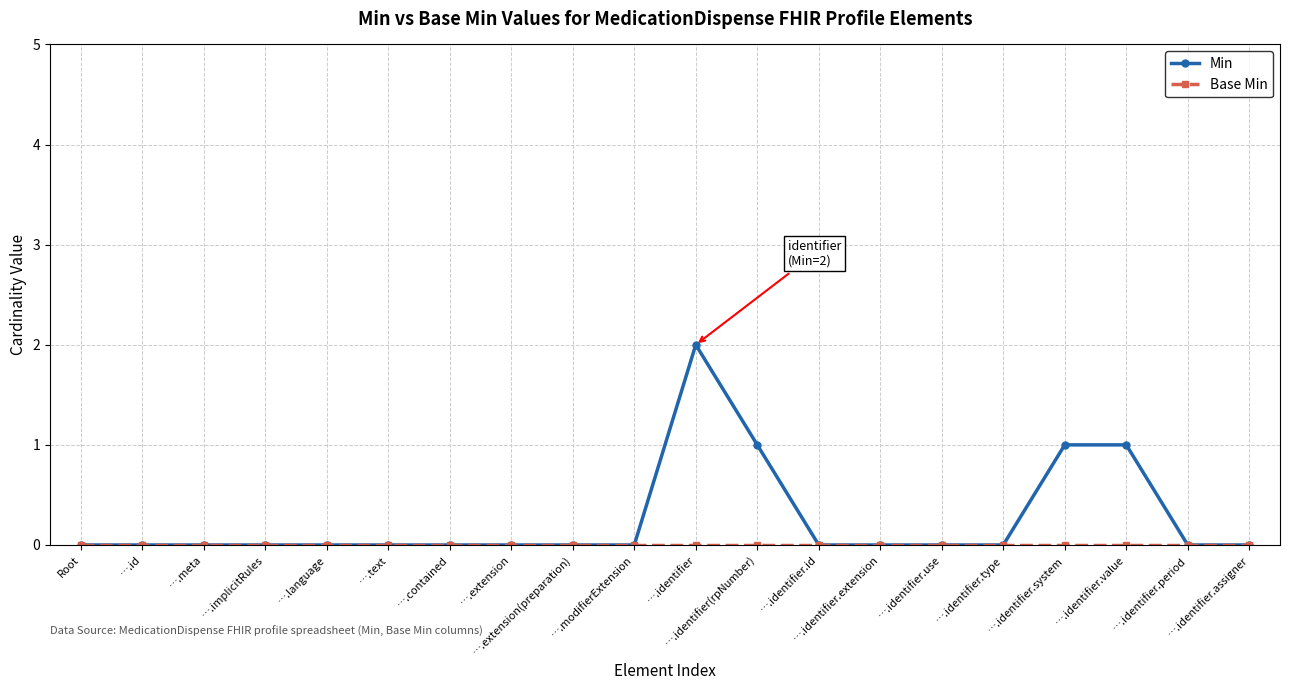

What is the label of the 4th point from the left?

….implicitRules